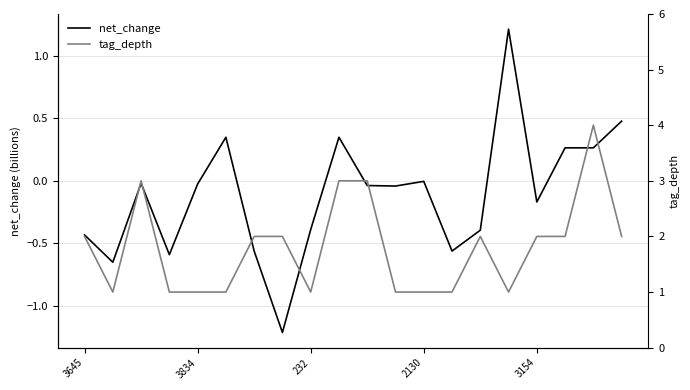

Reading left to right, what are all the values shown in this chart?

net_change: -0.4	-0.7	-0.0	-0.6	-0.0	0.3	-0.6	-1.2	-0.4	0.3	-0.0	-0.0	-0.0	-0.6	-0.4	1.2	-0.2	0.3	0.3	0.5
tag_depth: 2.0	1.0	3.0	1.0	1.0	1.0	2.0	2.0	1.0	3.0	3.0	1.0	1.0	1.0	2.0	1.0	2.0	2.0	4.0	2.0